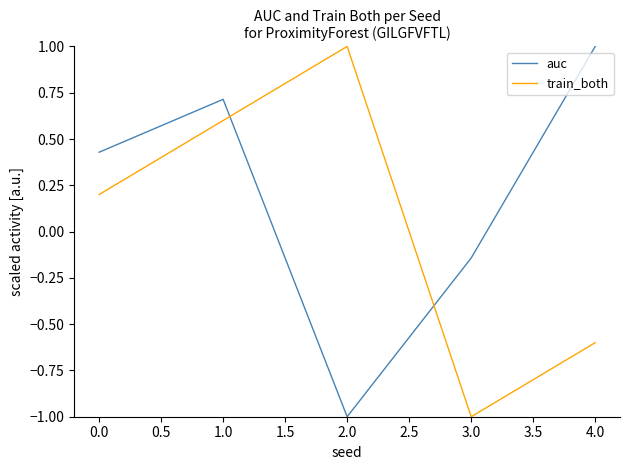

What is the difference between the auc values at 0.0 and 3.0?

0.6